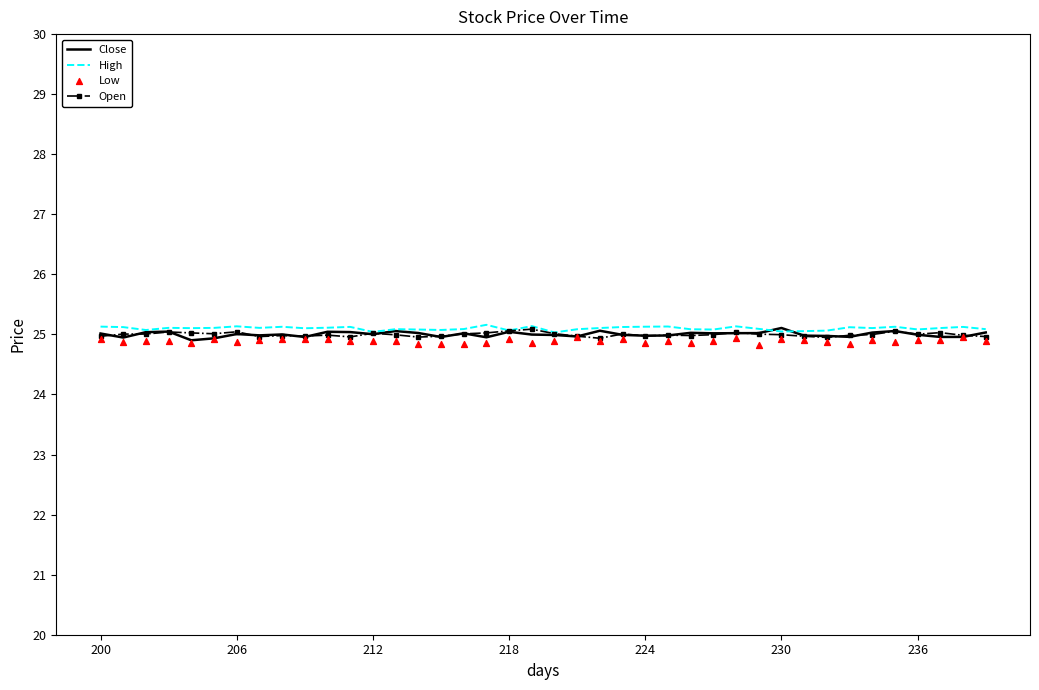

What is the total value across all series at 23?

100.1